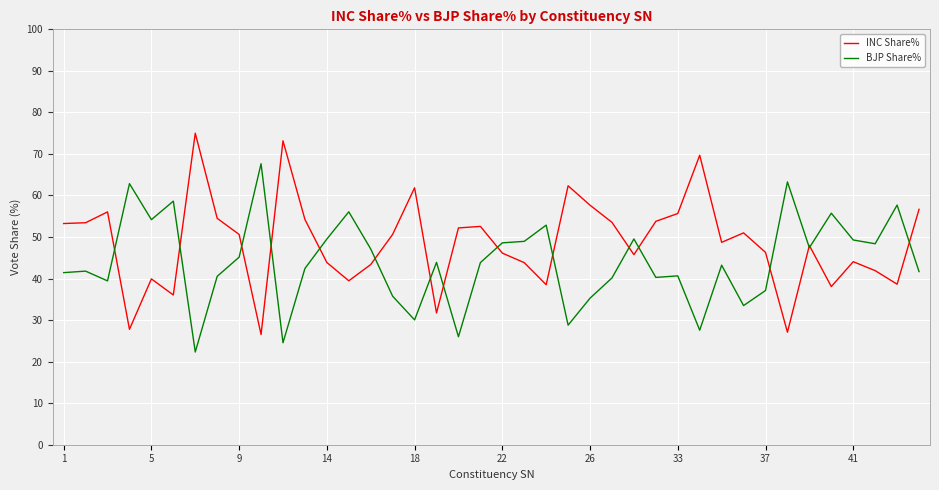

List the series in order of their peak value, lowest first.

BJP Share%, INC Share%